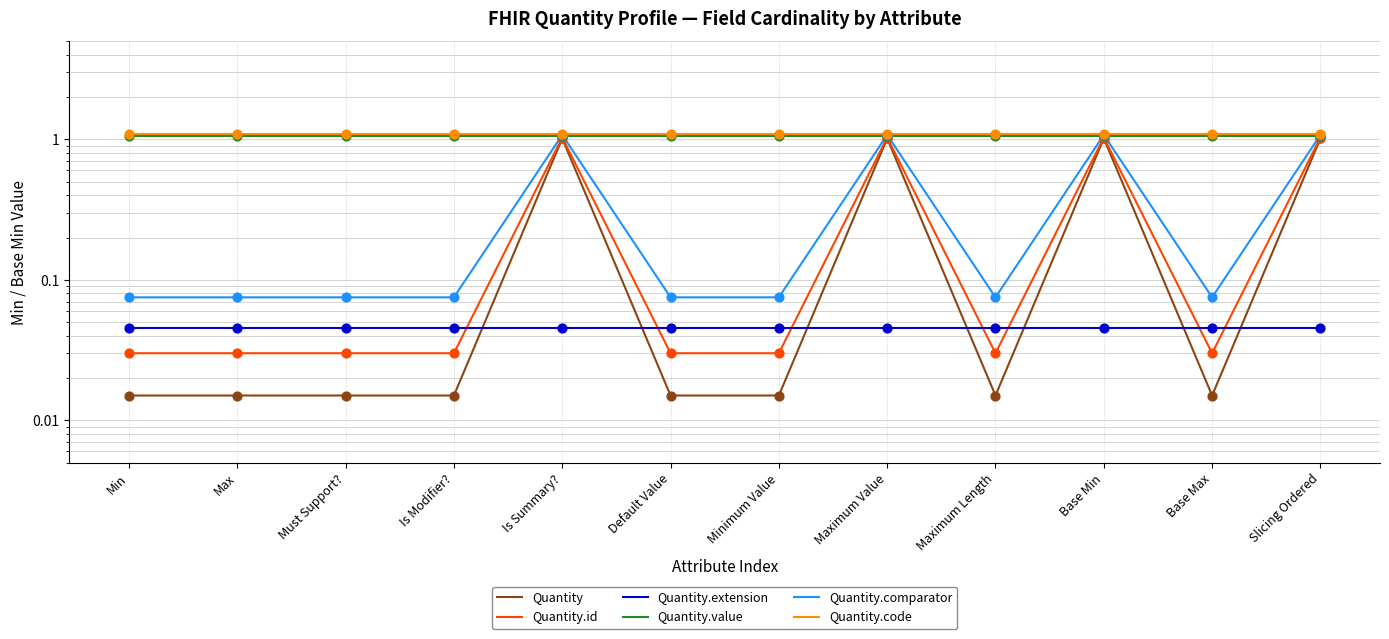

What are all the series names shown in the legend?

Quantity, Quantity.id, Quantity.extension, Quantity.value, Quantity.comparator, Quantity.code